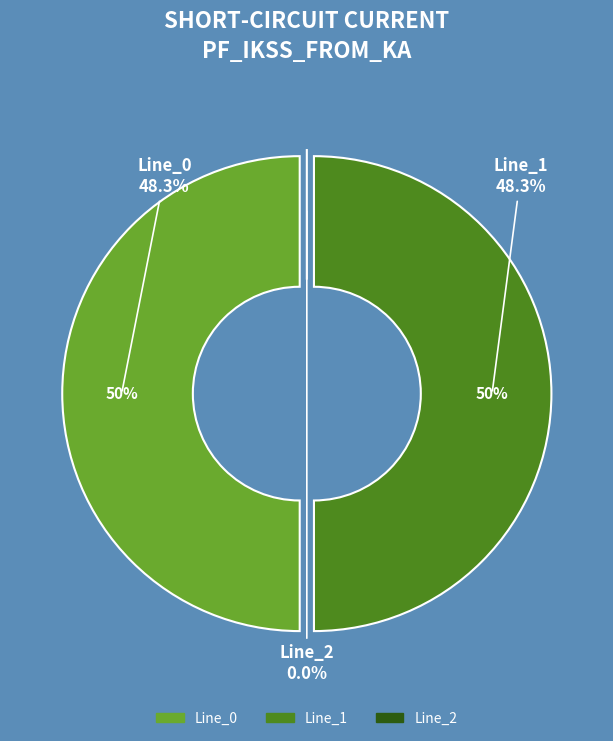

Is the sum of Line_1 and Line_0 greater than half?

Yes